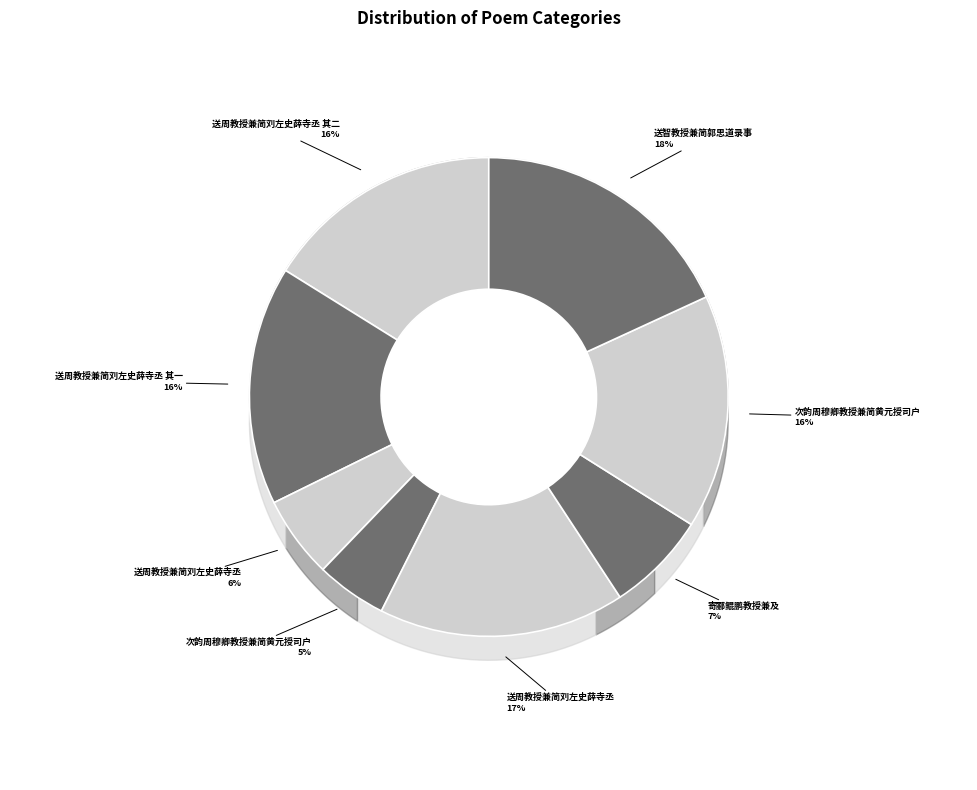

Count the number of slices in the pie.

8